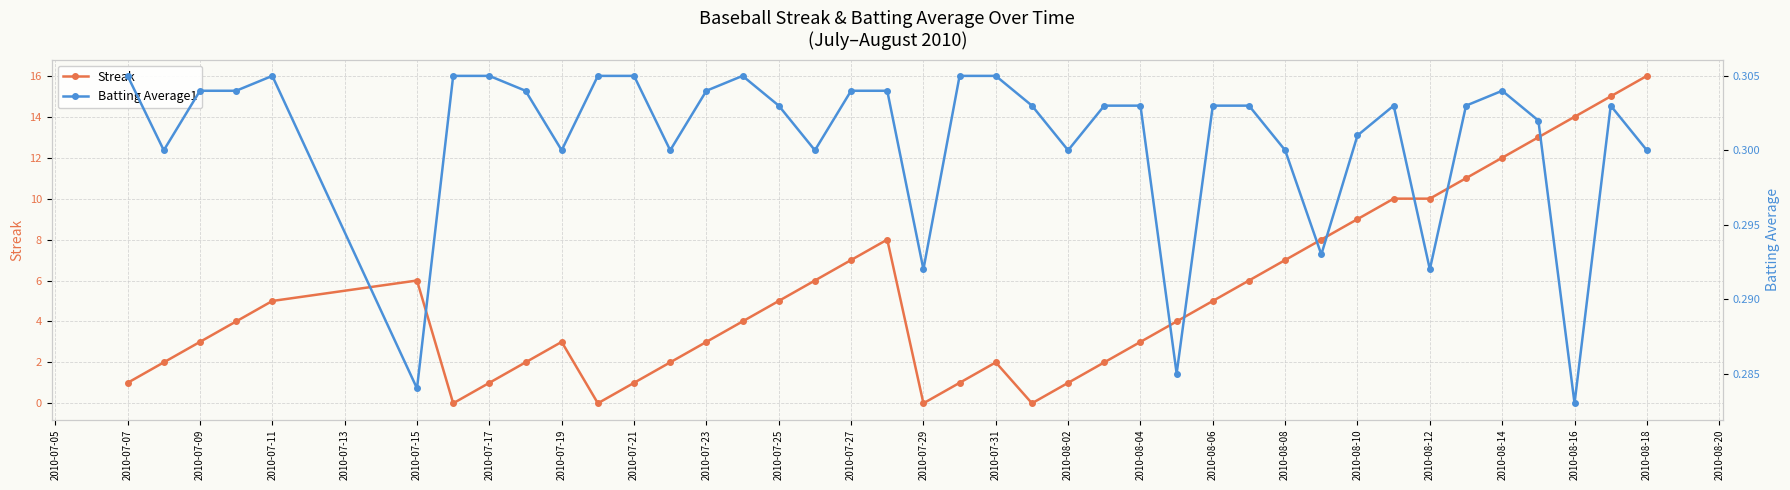

Does the chart have visible grid lines?

Yes